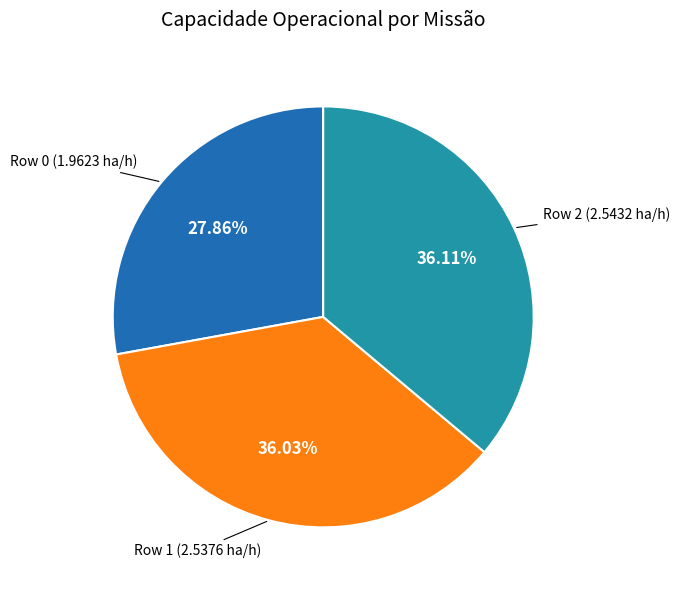

Does any single category account for the majority?

No